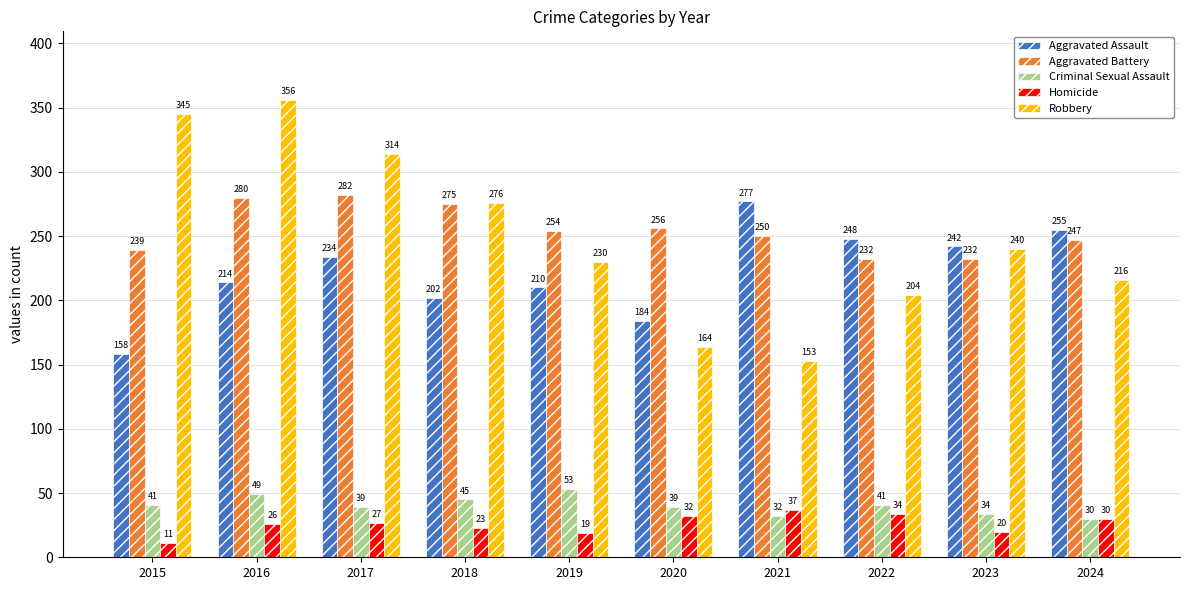

How many groups of bars are there?

10